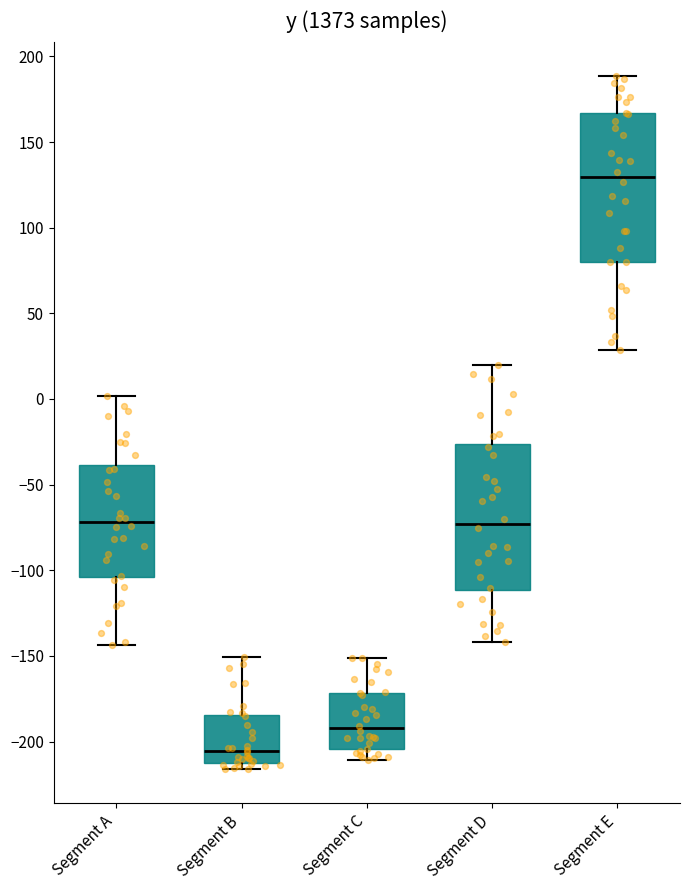

Which box has the highest median line?

Segment E